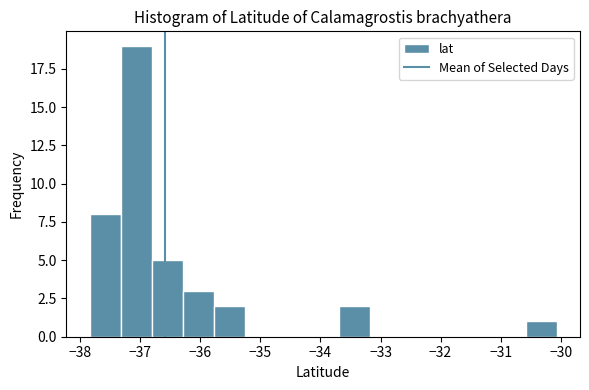

Reading left to right, transcribe this chart: for each bar, give the range it covers on the x-axis and its height. Neither the bar edges nor the heights are printed on the chart, so give them approximately, as read against the axes.

-37.8 to -37.3: 8
-37.3 to -36.8: 19
-36.8 to -36.3: 5
-36.3 to -35.8: 3
-35.8 to -35.3: 2
-35.3 to -34.7: 0
-34.7 to -34.2: 0
-34.2 to -33.7: 0
-33.7 to -33.2: 2
-33.2 to -32.7: 0
-32.7 to -32.1: 0
-32.1 to -31.6: 0
-31.6 to -31.1: 0
-31.1 to -30.6: 0
-30.6 to -30.1: 1